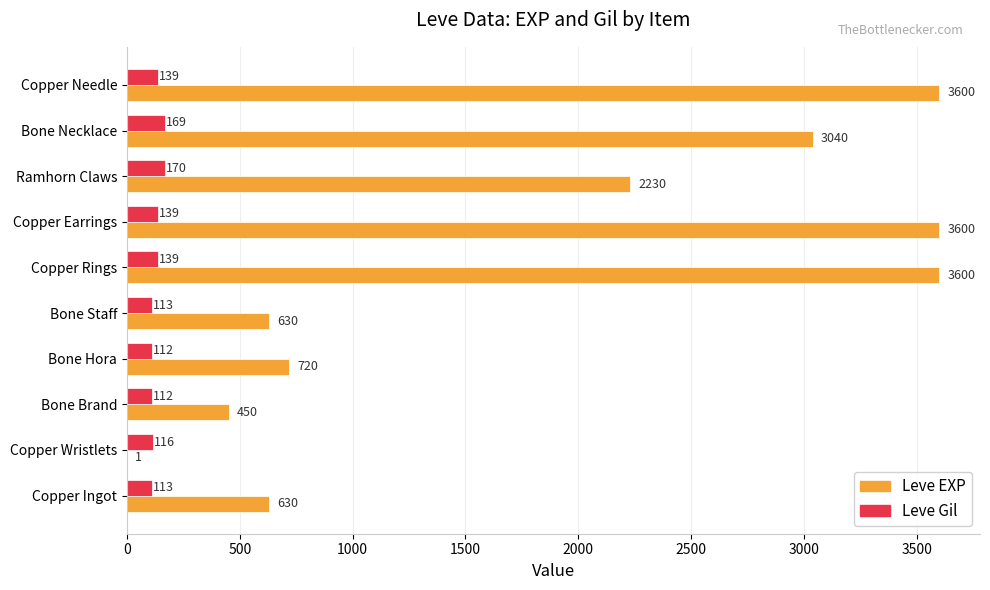

Is it true that Leve EXP equals 3600 at Copper Needle?

True